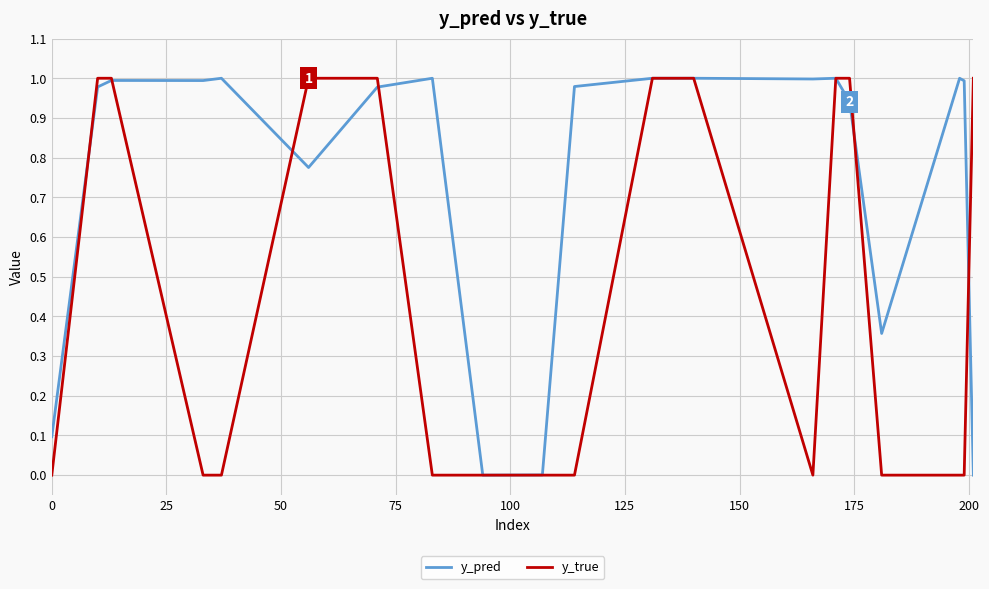

Which series has the largest range (max minus min)?

y_true